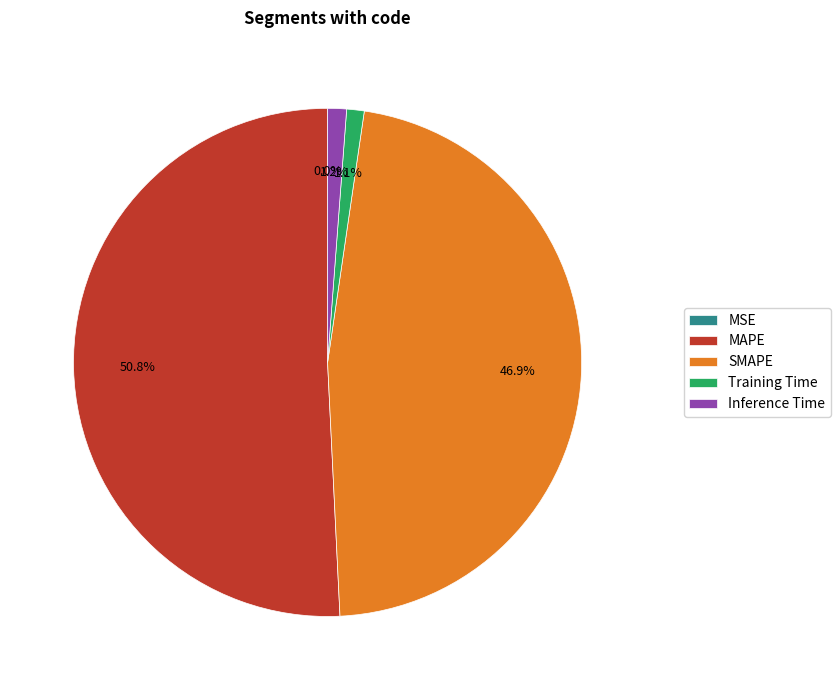

Which category has the biggest portion of the pie?

MAPE